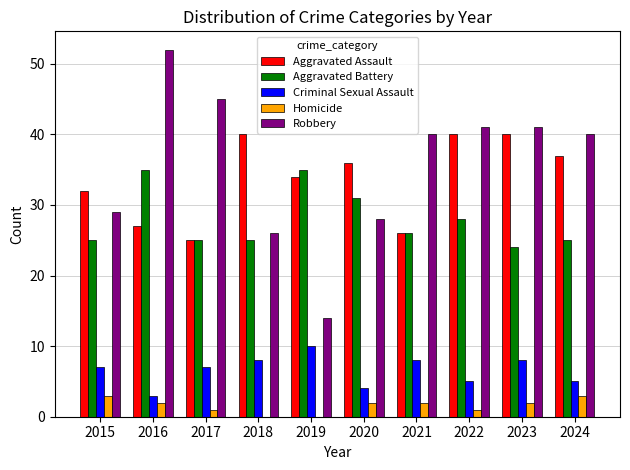

Reading left to right, what are all the values shown in this chart?

Aggravated Assault: 2015=32	2016=27	2017=25	2018=40	2019=34	2020=36	2021=26	2022=40	2023=40	2024=37
Aggravated Battery: 2015=25	2016=35	2017=25	2018=25	2019=35	2020=31	2021=26	2022=28	2023=24	2024=25
Criminal Sexual Assault: 2015=7	2016=3	2017=7	2018=8	2019=10	2020=4	2021=8	2022=5	2023=8	2024=5
Homicide: 2015=3	2016=2	2017=1	2018=0	2019=0	2020=2	2021=2	2022=1	2023=2	2024=3
Robbery: 2015=29	2016=52	2017=45	2018=26	2019=14	2020=28	2021=40	2022=41	2023=41	2024=40